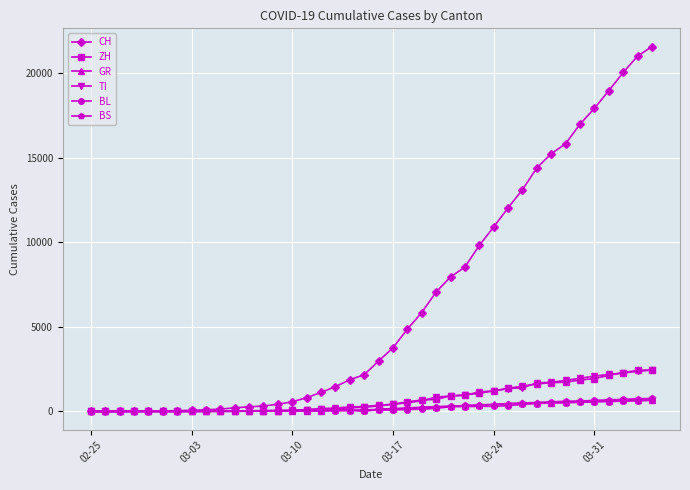

Which series has the largest total across all categories?

CH